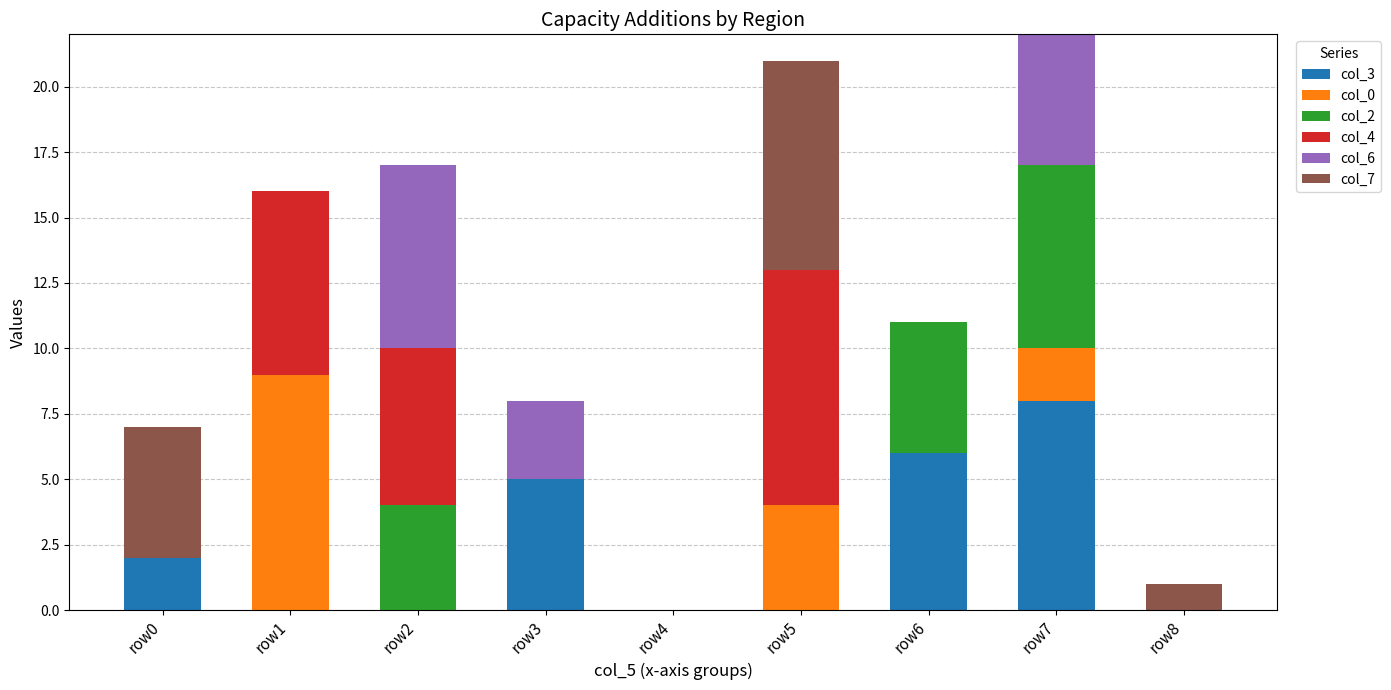

At which label does col_3 reach its peak?

row7